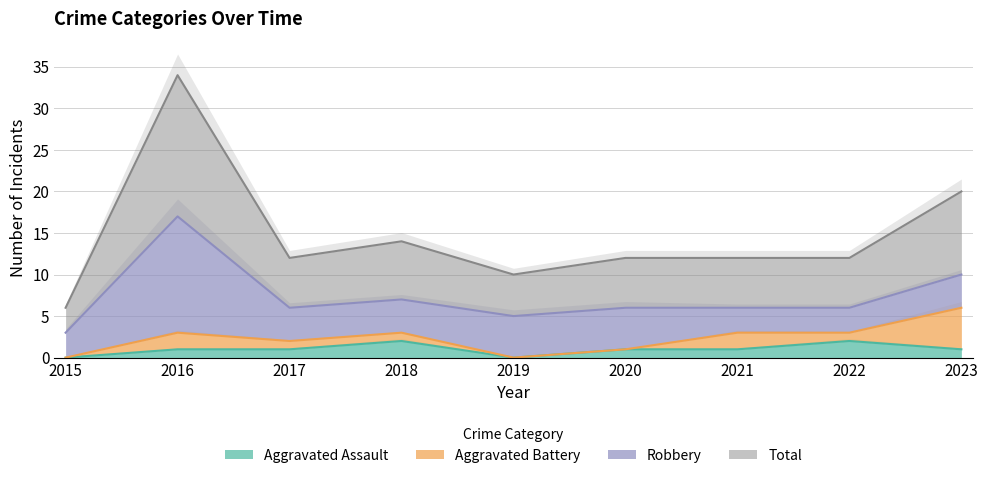

The Aggravated Assault series shows 1 at 2017. True or false?

True